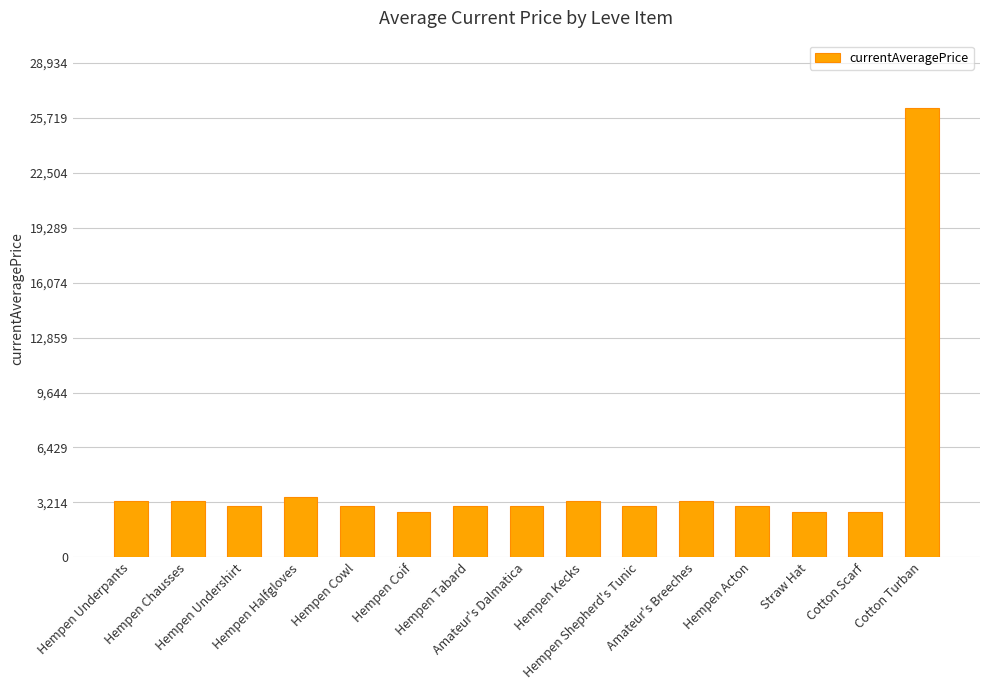

Count the number of categories in the chart.

15